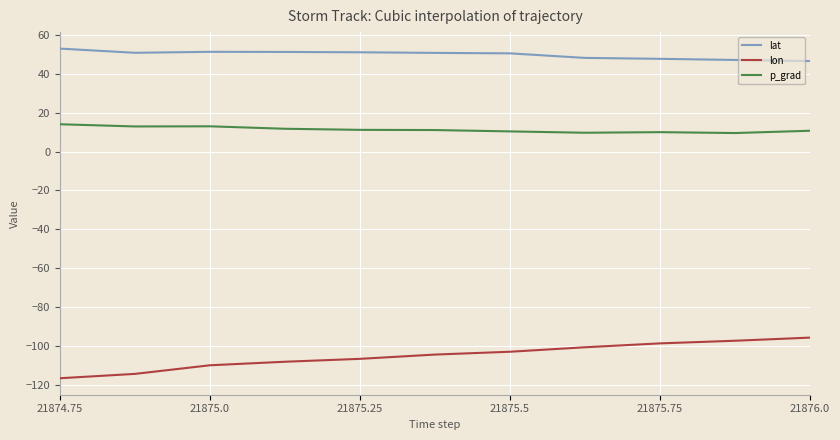

Does the chart display data point markers on the line(s)?

No